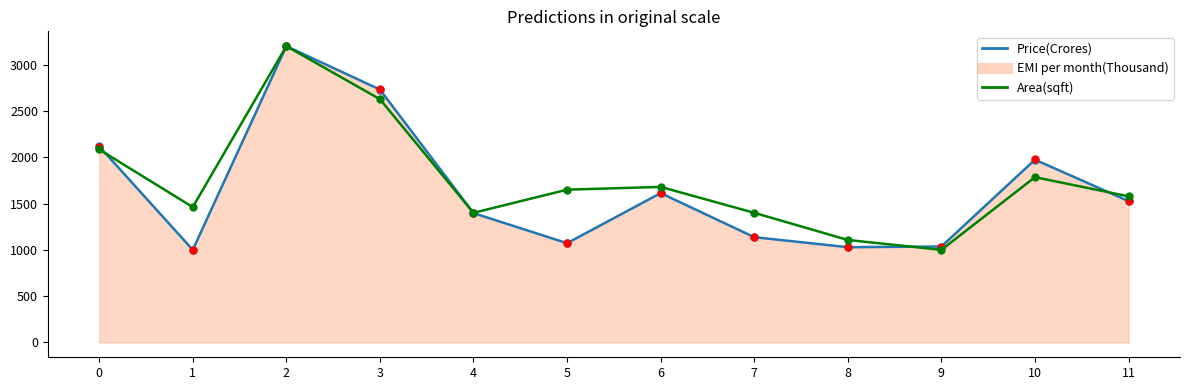

In Area(sqft), how many points are lower than both neighbors (excluding endpoints)?

3